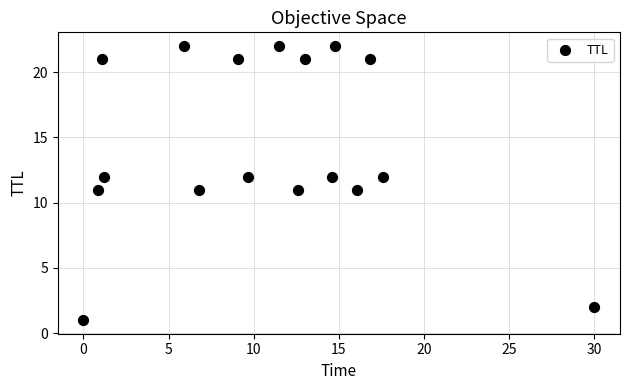

What is the range of Y values (max minus min)?

21